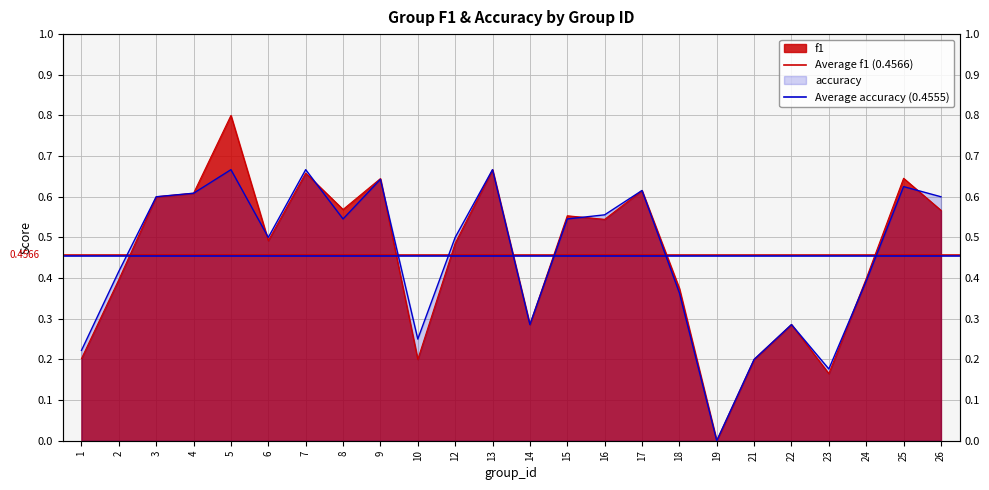

Is it true that Average accuracy (0.4555) equals 0.5 at 1?

True